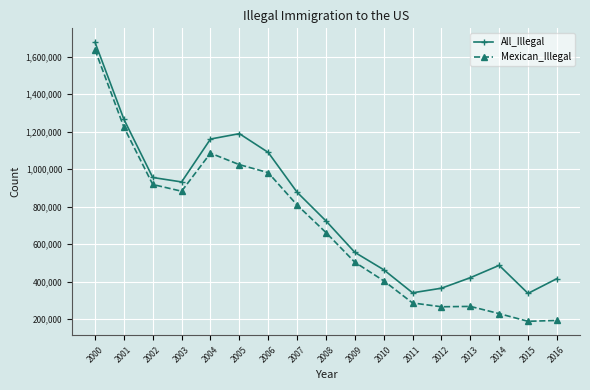

What is the sum of all Mexican_Illegal values?

11559029